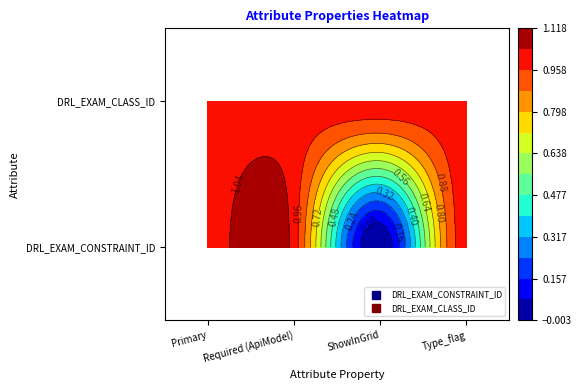

True or false: DRL_EXAM_CONSTRAINT_ID has a value of 1 at 0.

True